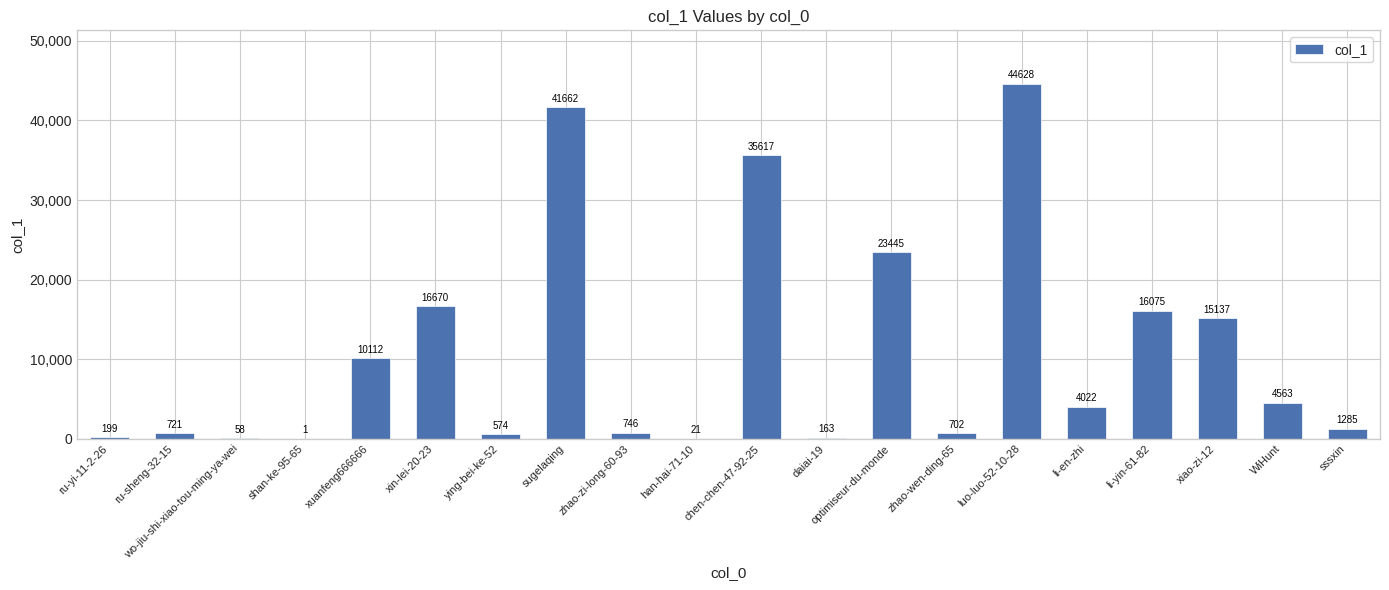

Where does the data first go above 4022?

xuanfeng666666